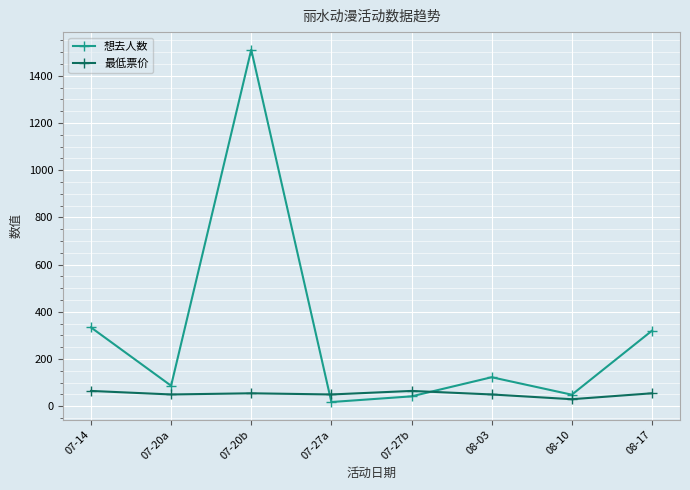

Between which two adjacent categories do 想去人数 and 最低票价 first intersect?

07-20b and 07-27a